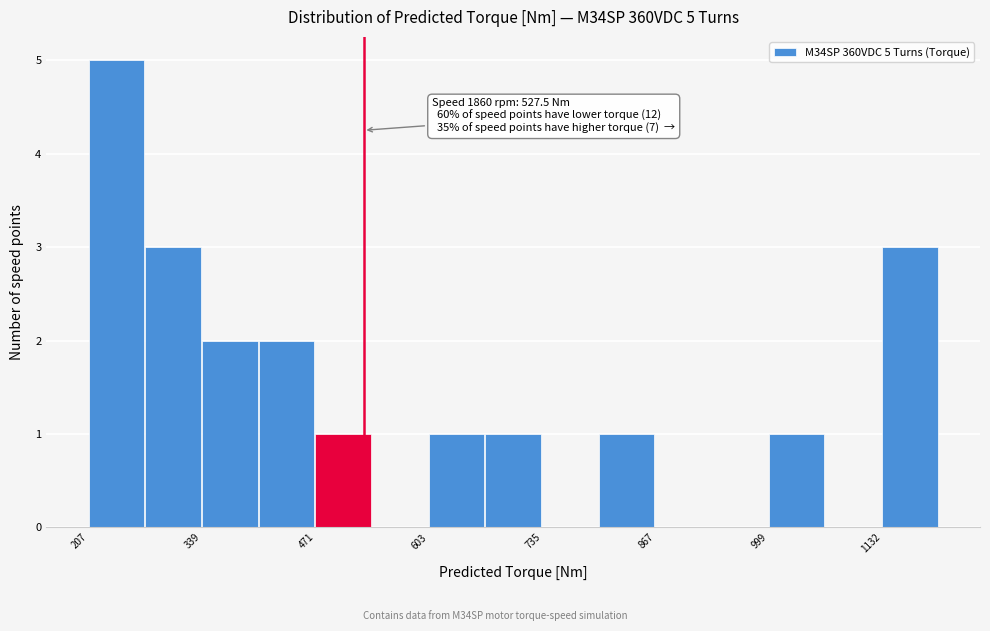

Around what value on the x-axis is the tallest bar? Give the approximate position of its centre, as read against the axis.

240